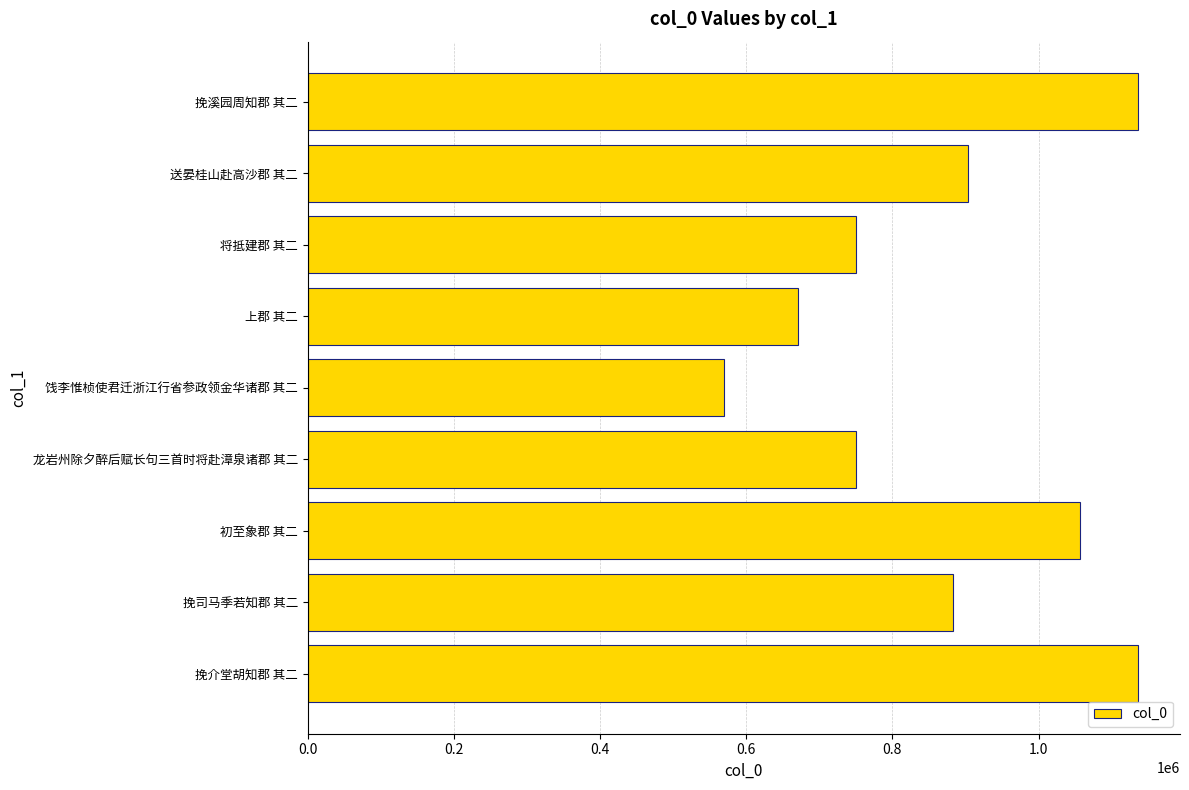

What is the maximum value shown in the chart?

1136631